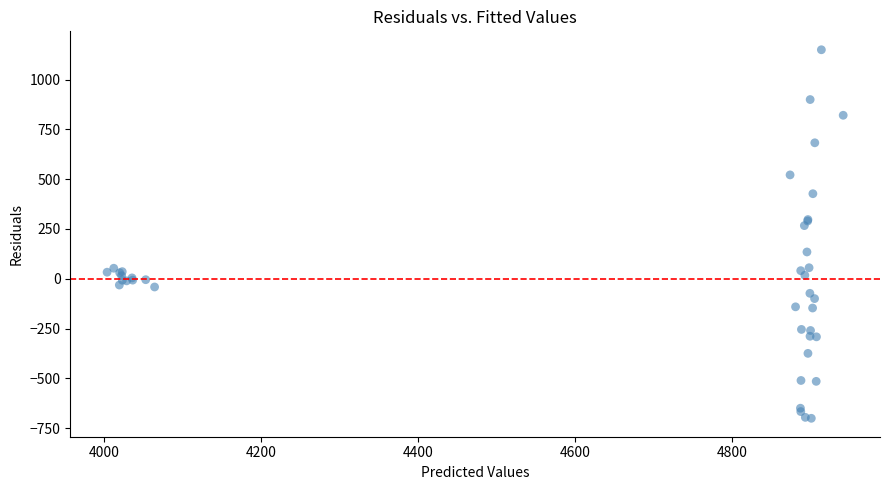

What Y value in the scatter plot is closest to 224?

266.9